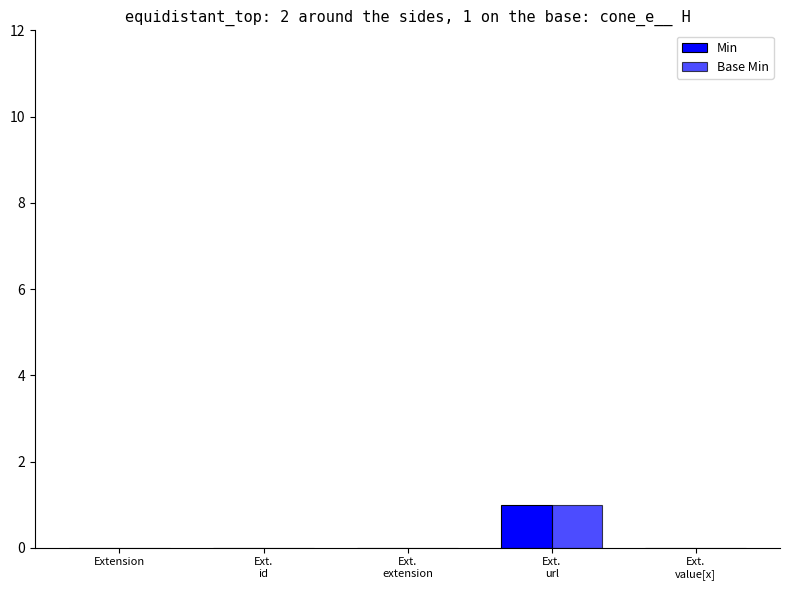

Between Ext.
url and Ext.
extension, which is larger?

Ext.
url